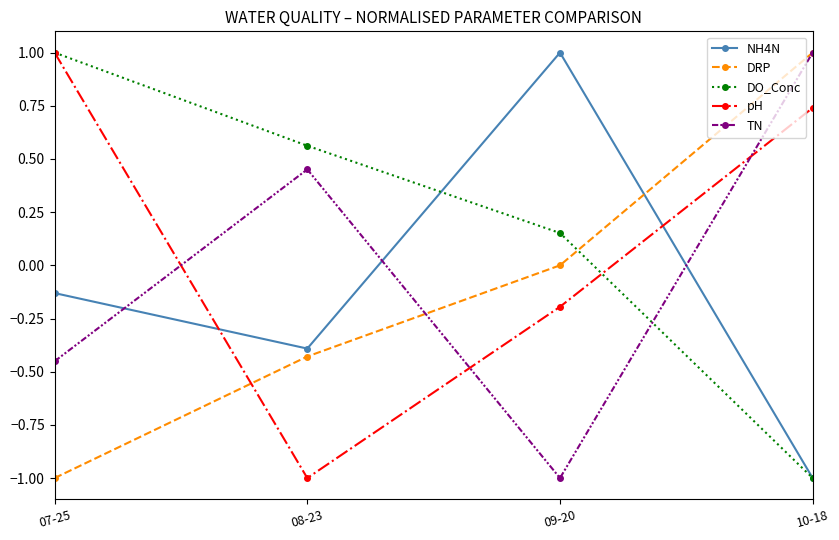

Is it true that pH equals 0.3 at 10-18?

False